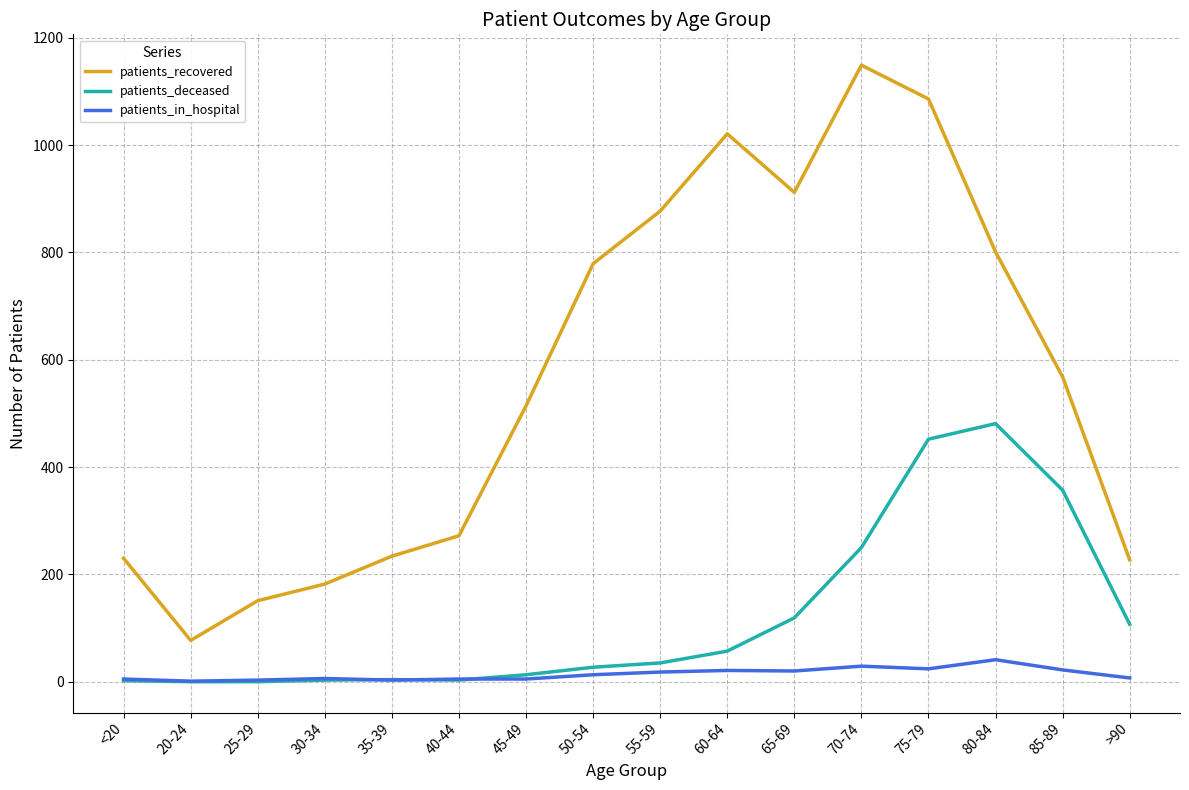

What is the difference between the highest and lowest values at 35-39?

231